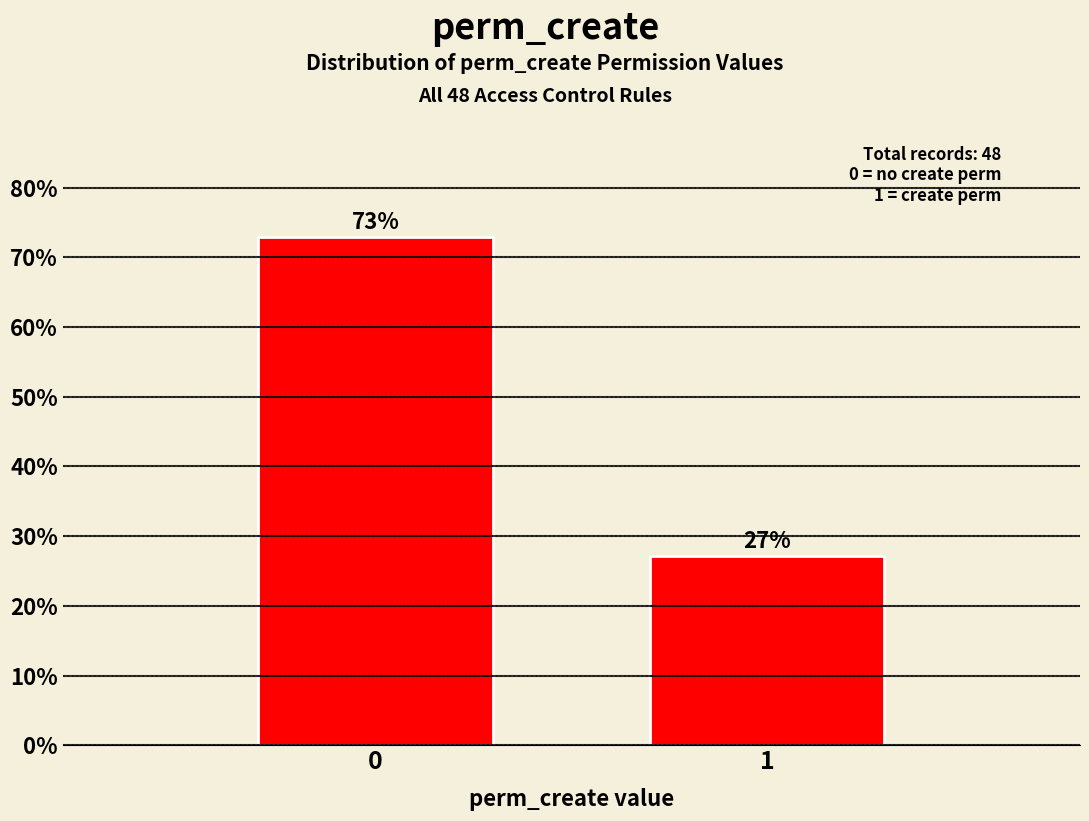

List the labels in order of value, largest first.

0, 1